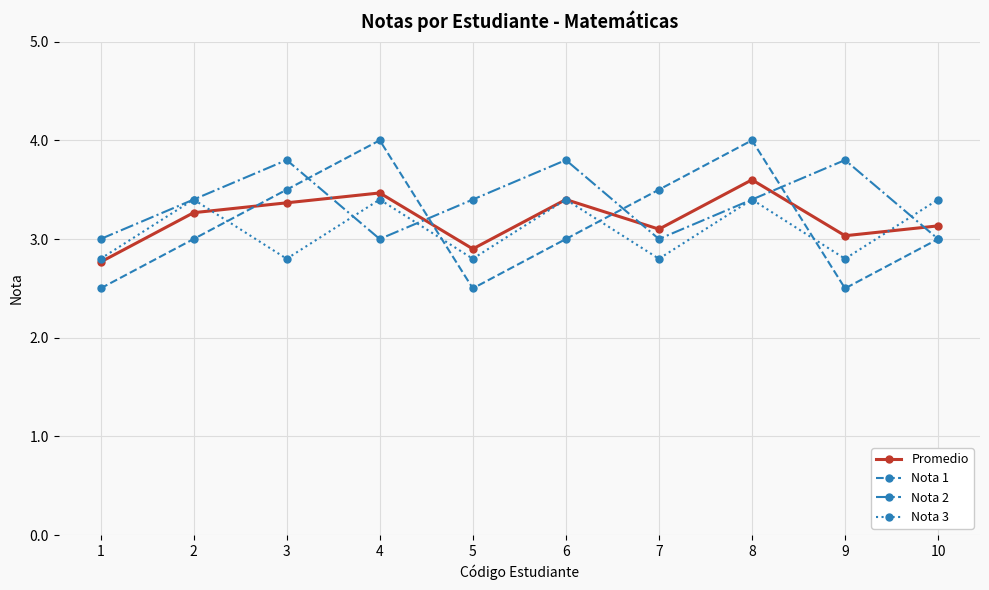

What are all the series names shown in the legend?

Promedio, Nota 1, Nota 2, Nota 3